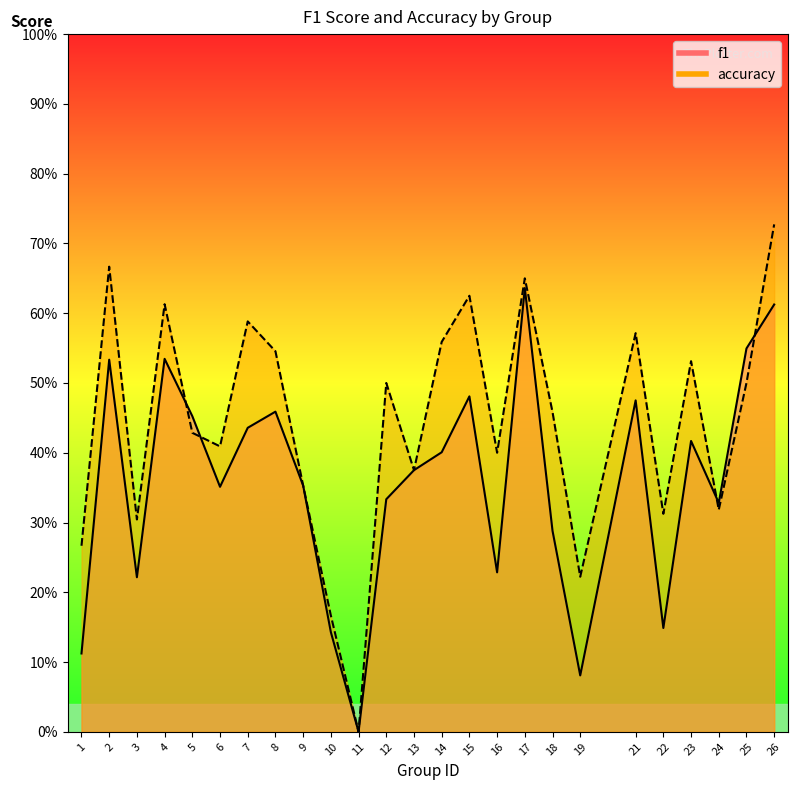

What is the difference between the second highest and minimum values in the accuracy series?

0.7